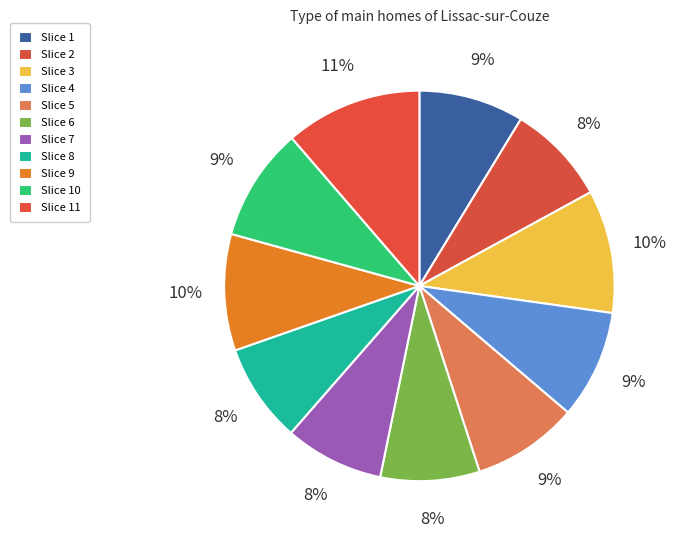

How many slices are in this pie chart?

11